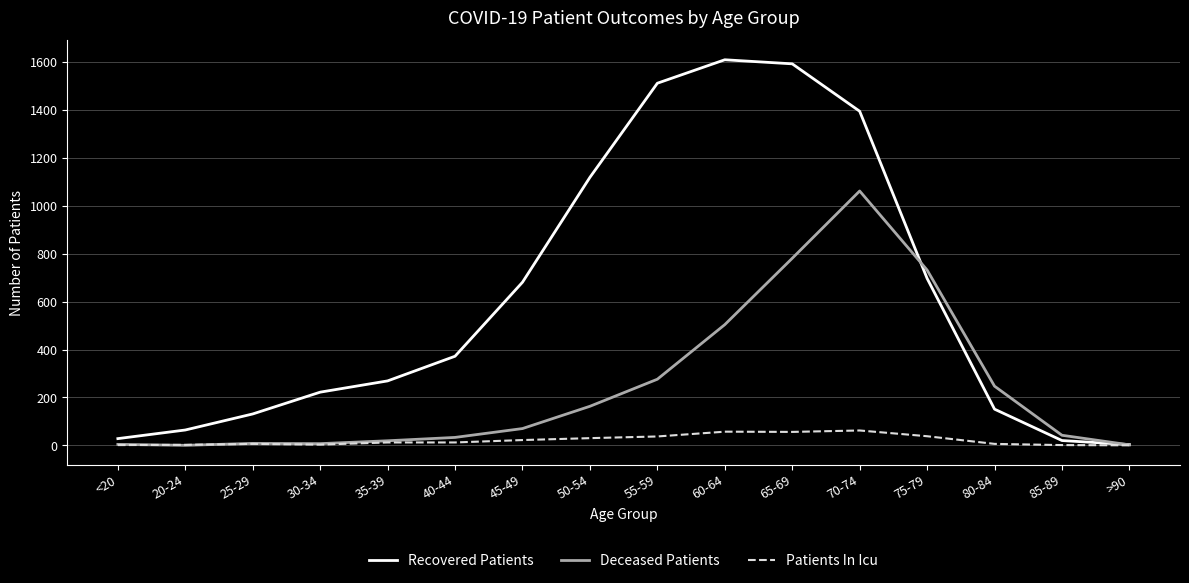

Is the value of Recovered Patients at 80-84 greater than the value of Patients In Icu at 55-59?

Yes